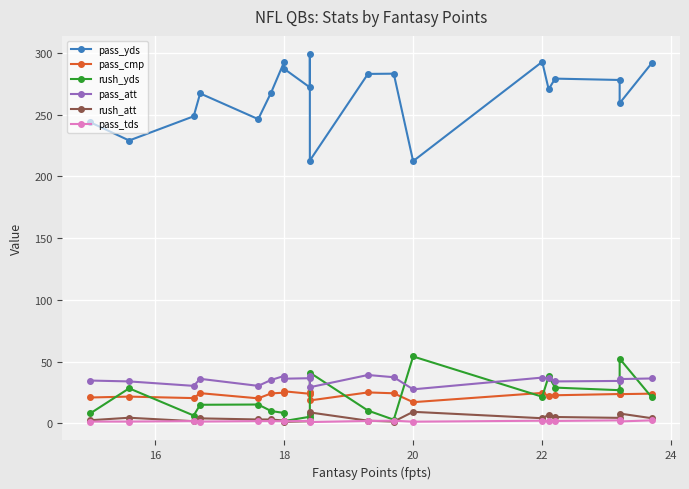

True or false: pass_yds has more than 1 interior local peaks.

True